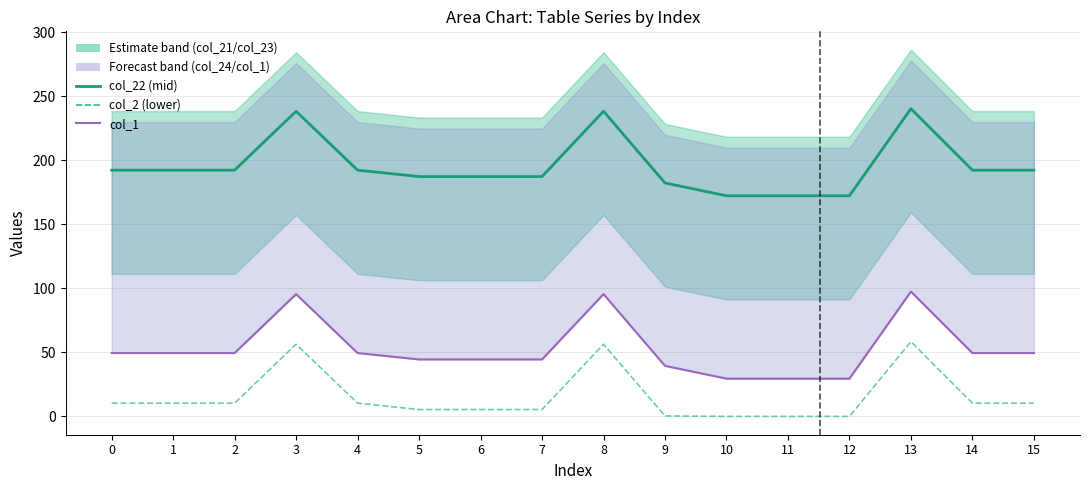

List the labels in order of col_2 value, smallest first.

10, 11, 12, 9, 5, 6, 7, 0, 1, 2, 4, 14, 15, 3, 8, 13